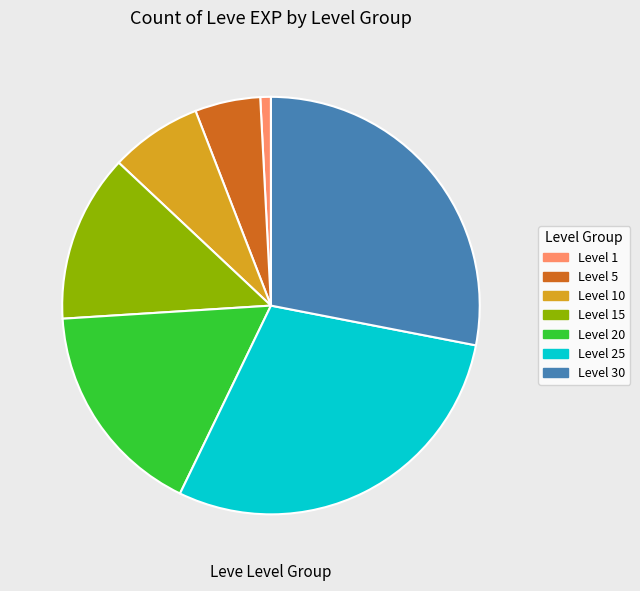

What is the smallest slice in the pie chart?

Level 1